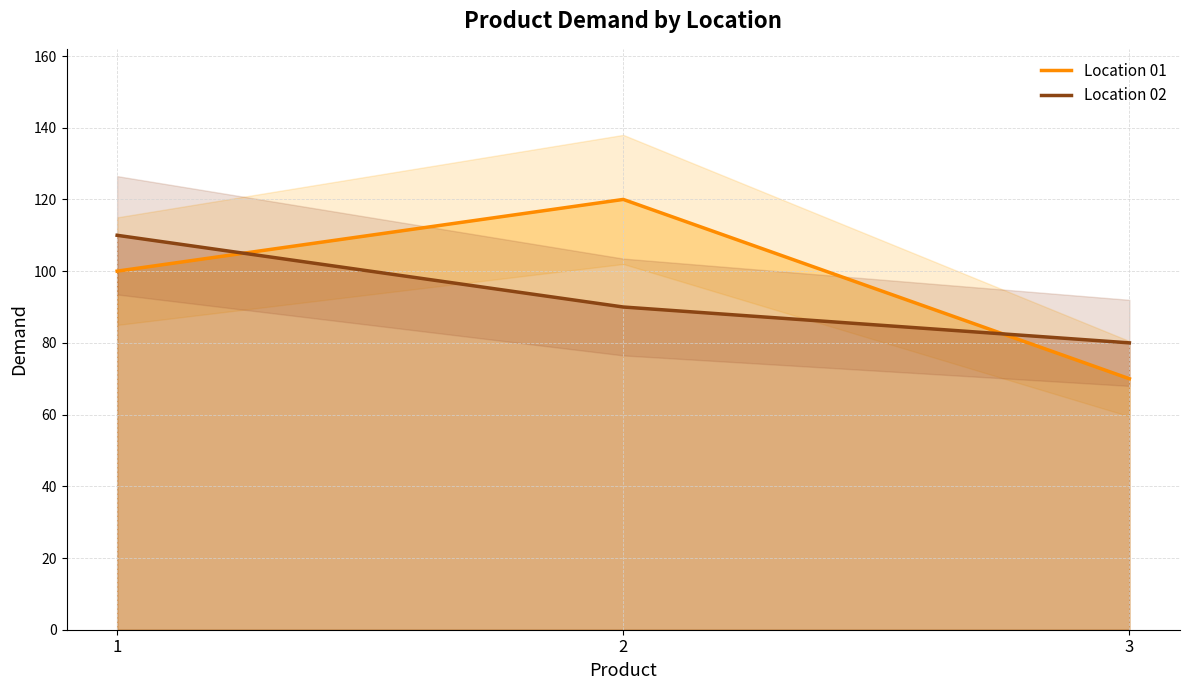

Which series has the largest total across all categories?

Location 01